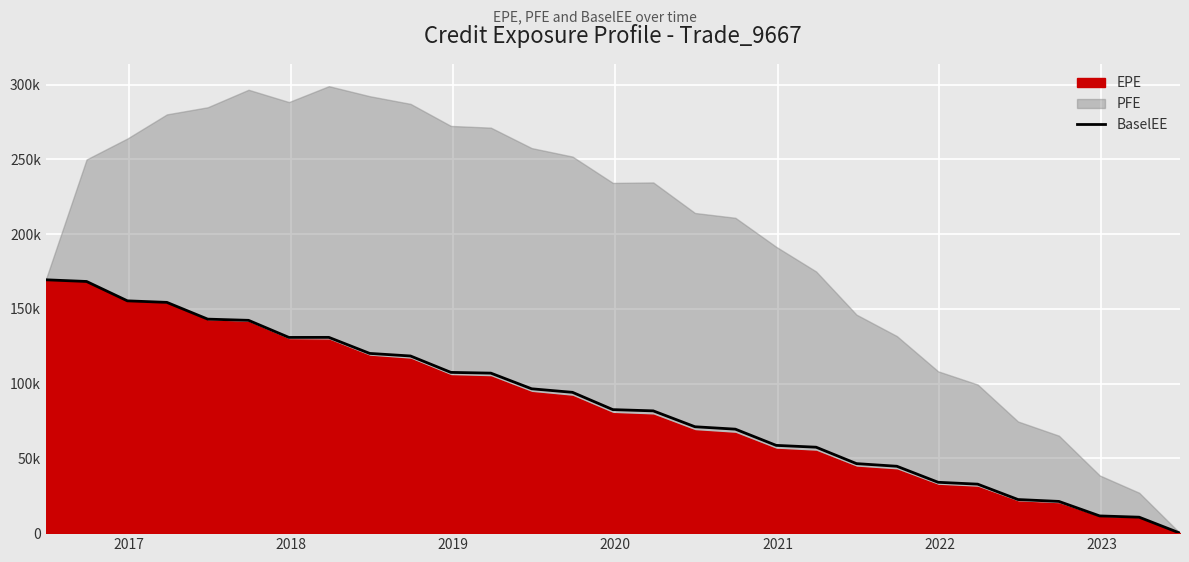

How many data points are less than 82622?

14